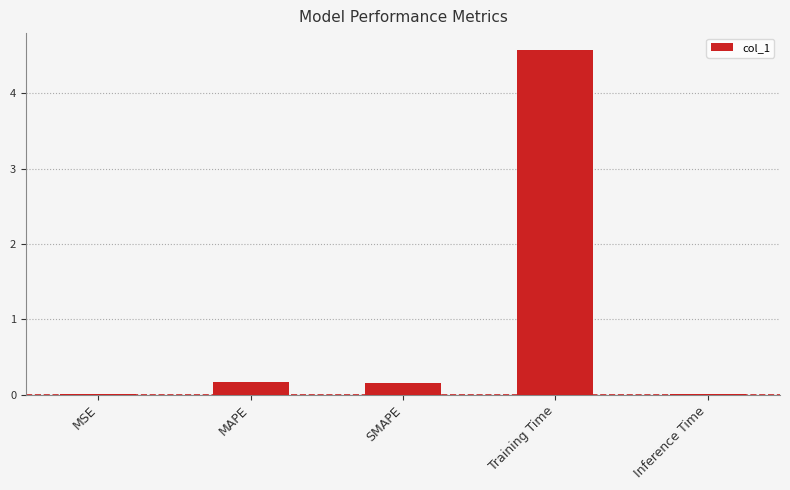

Which category has the highest value across all series?

Training Time